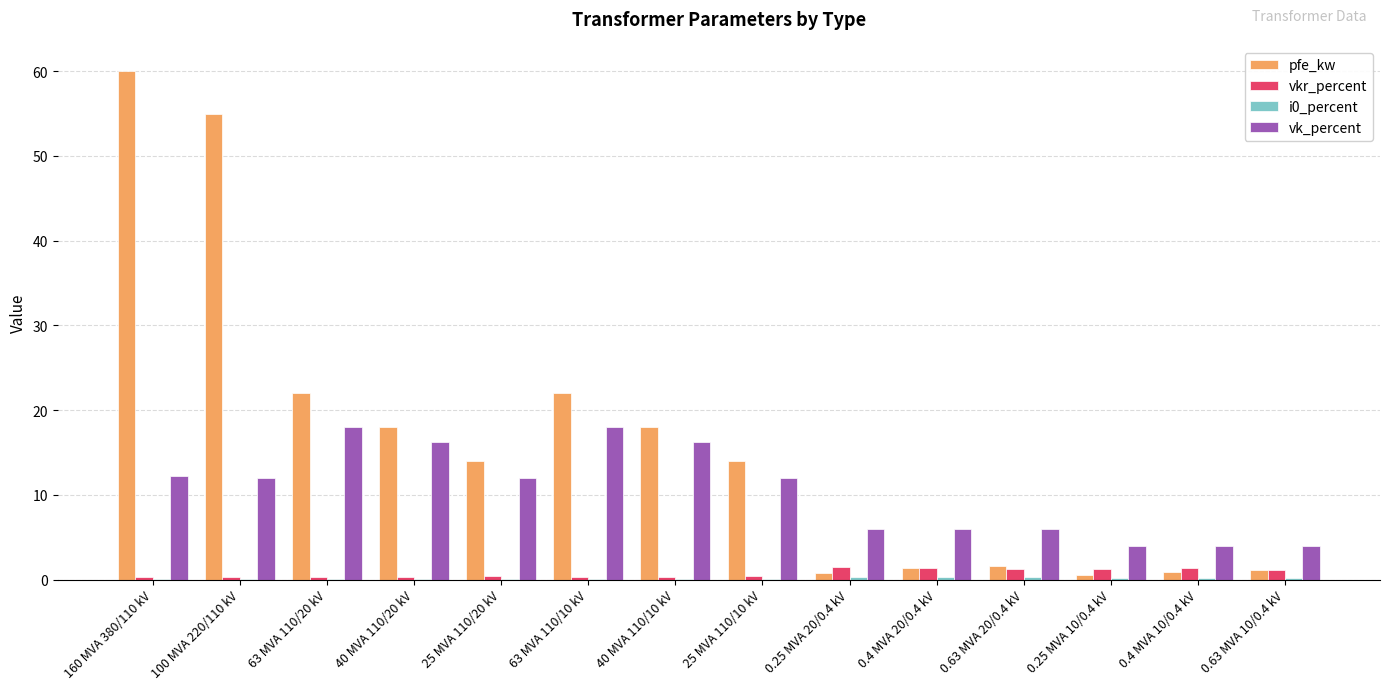

Which series has the largest range (max minus min)?

pfe_kw